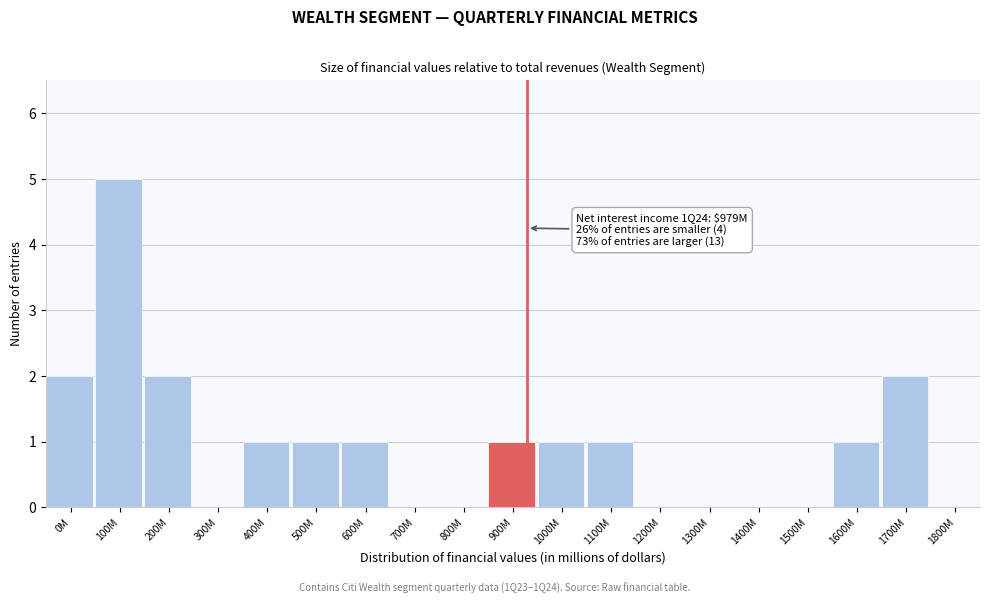

Reading right to left, transcribe all the data shown in this chart.

1800M=0	1700M=2	1600M=1	1500M=0	1400M=0	1300M=0	1200M=0	1100M=1	1000M=1	900M=1	800M=0	700M=0	600M=1	500M=1	400M=1	300M=0	200M=2	100M=5	0M=2